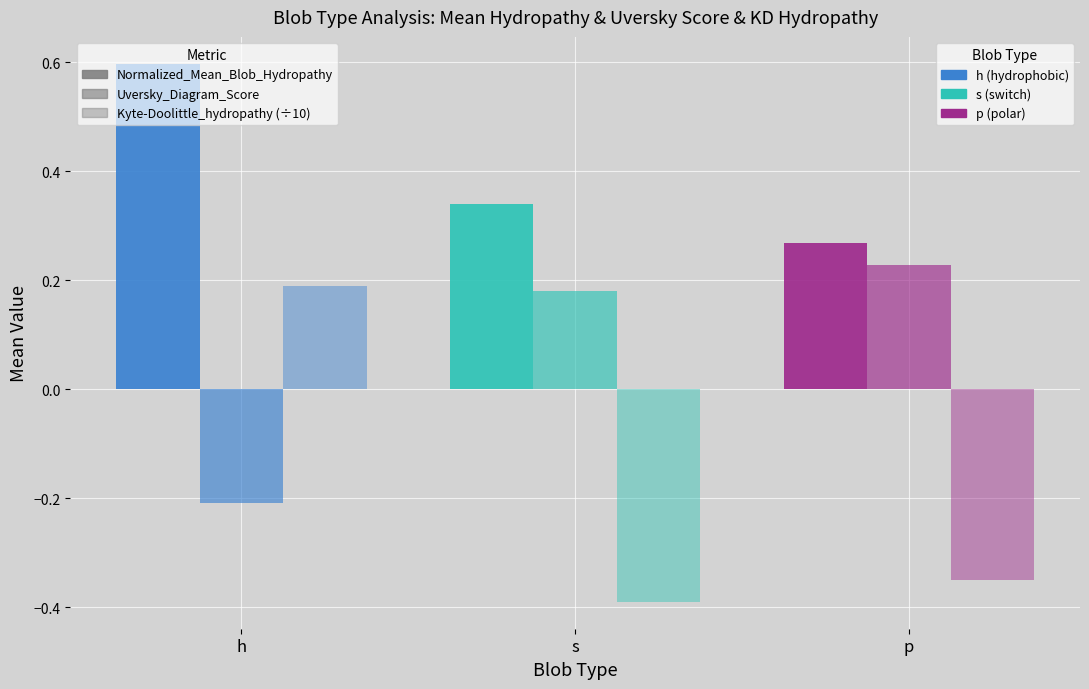

Count the Uversky_Diagram_Score values in the range 0 to 1.

2